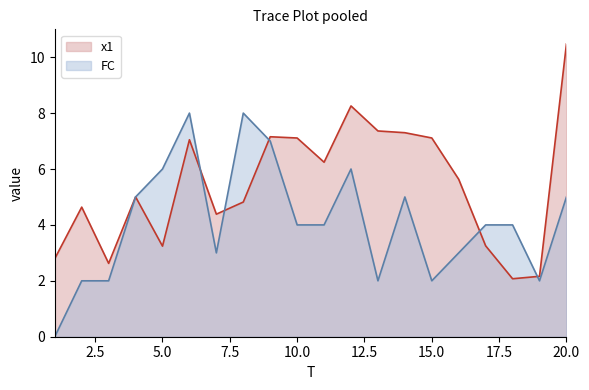

Which series changed the most between 9 and 12?

x1